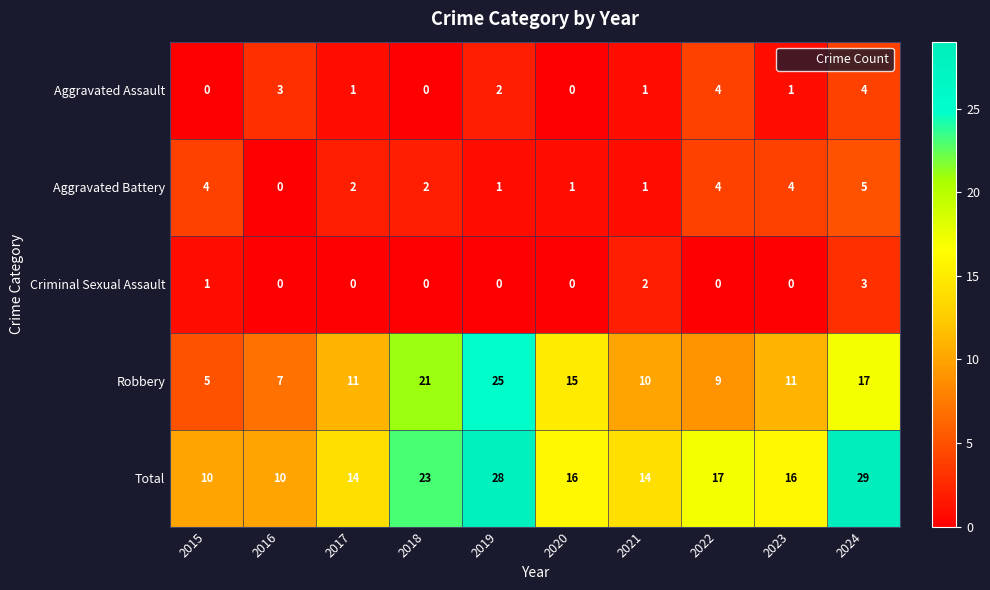

What is the difference between the maximum and minimum values in the Criminal Sexual Assault series?

3